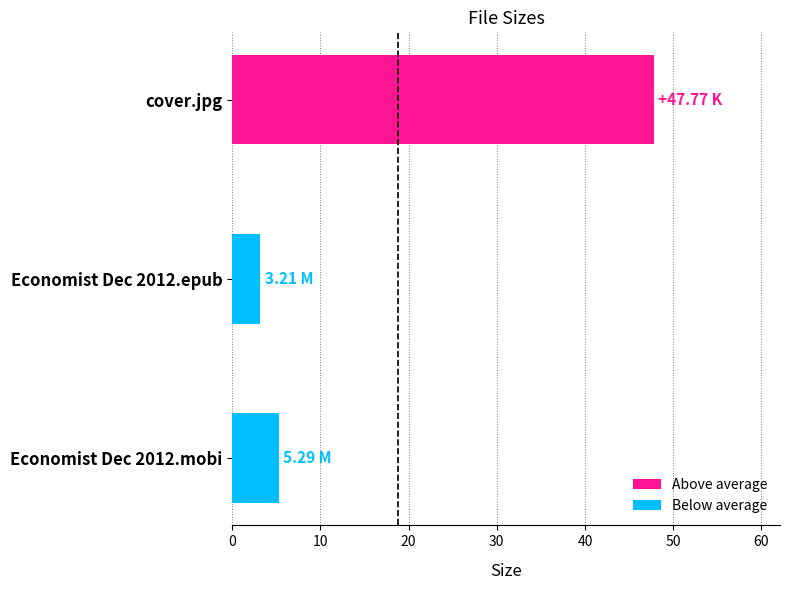

What is the change in value from Economist Dec 2012.epub to cover.jpg?

+44.6